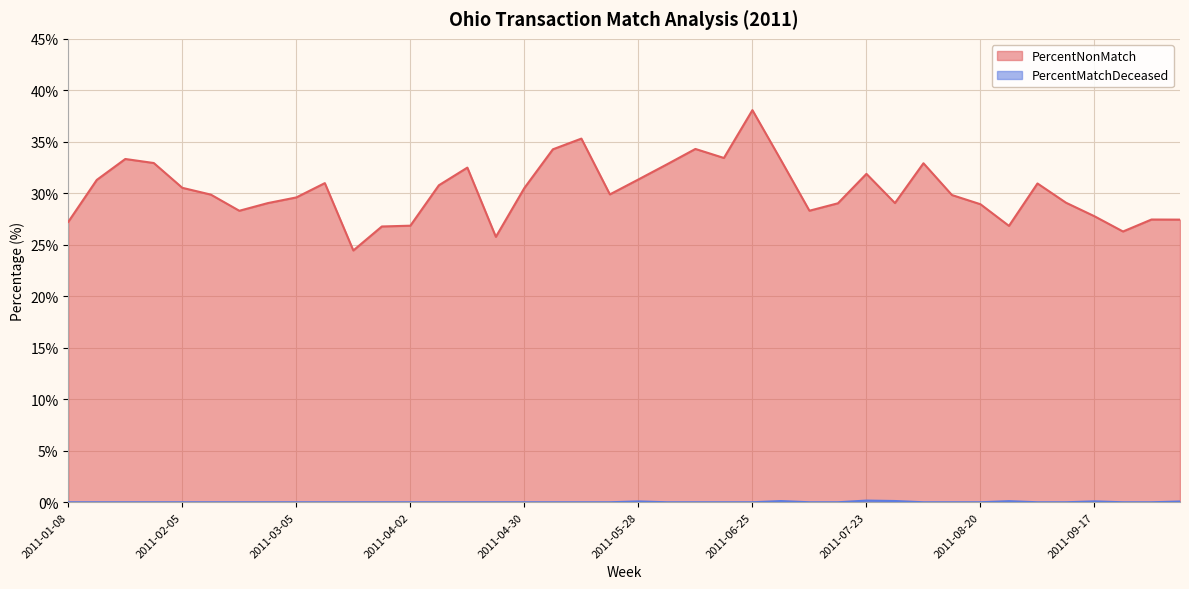

How many lines are shown in the chart?

2